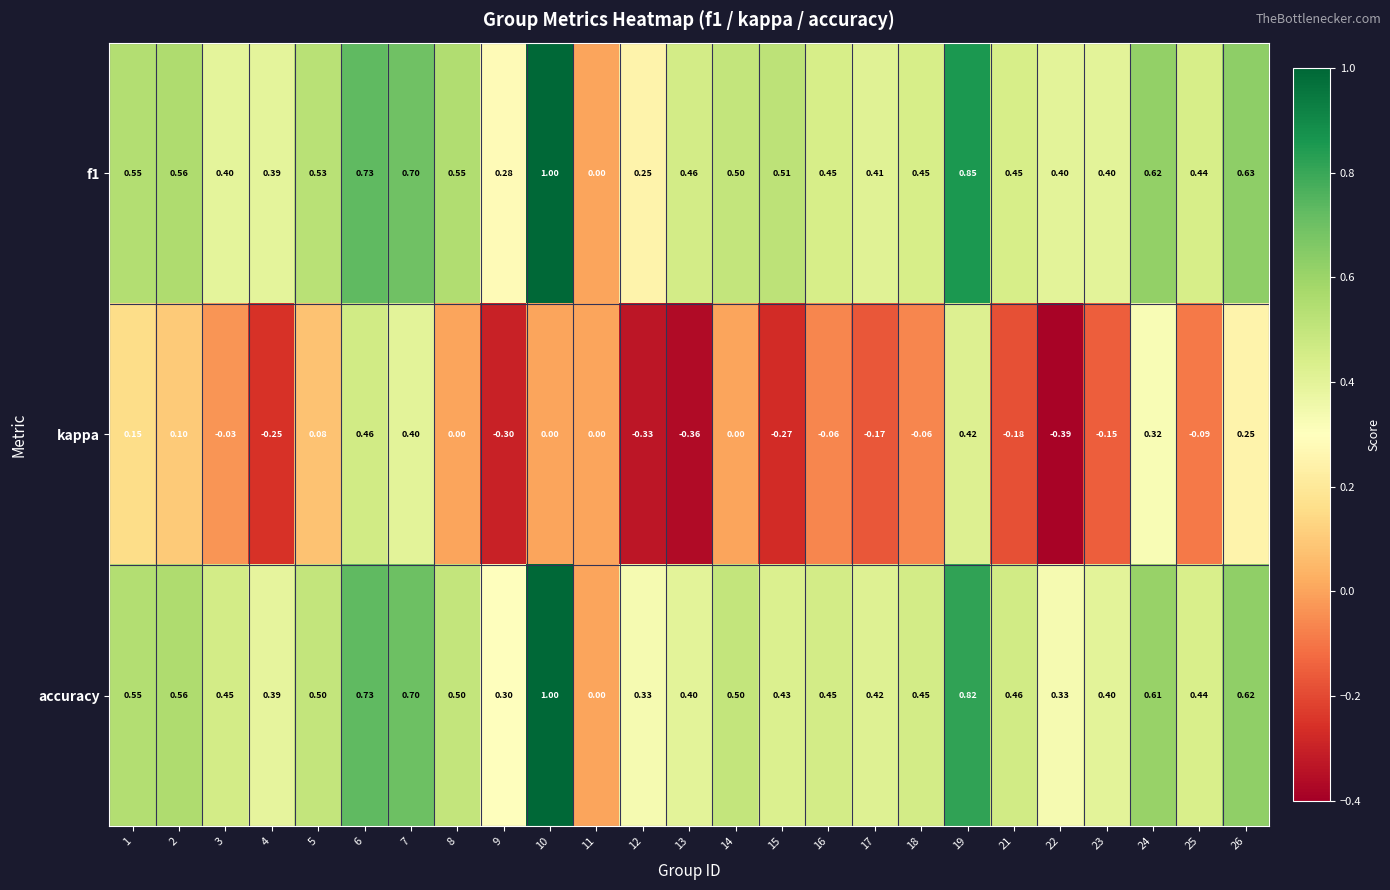

Between 4 and 8, which series saw the biggest shift?

kappa